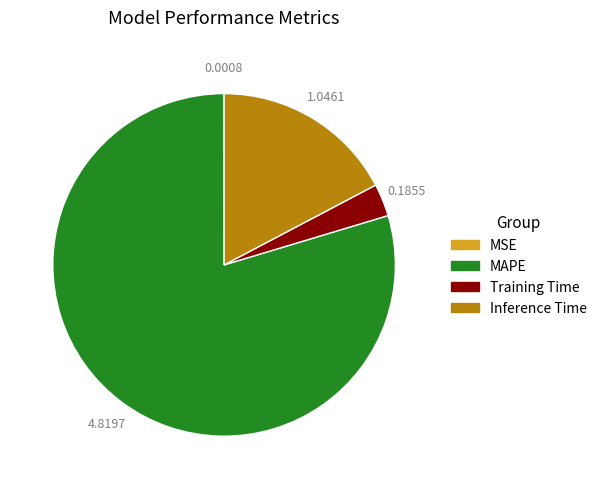

What is the ratio of the value at MAPE to the value at Inference Time?

4.6